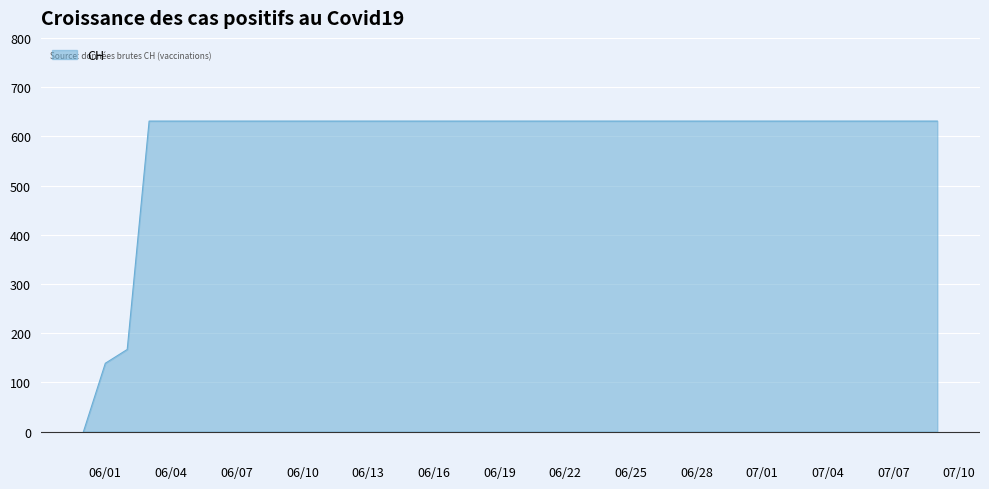

Reading left to right, what are all the values shown in this chart?

0	139	167	631	631	631	631	631	631	631	631	631	631	631	631	631	631	631	631	631	631	631	631	631	631	631	631	631	631	631	631	631	631	631	631	631	631	631	631	631